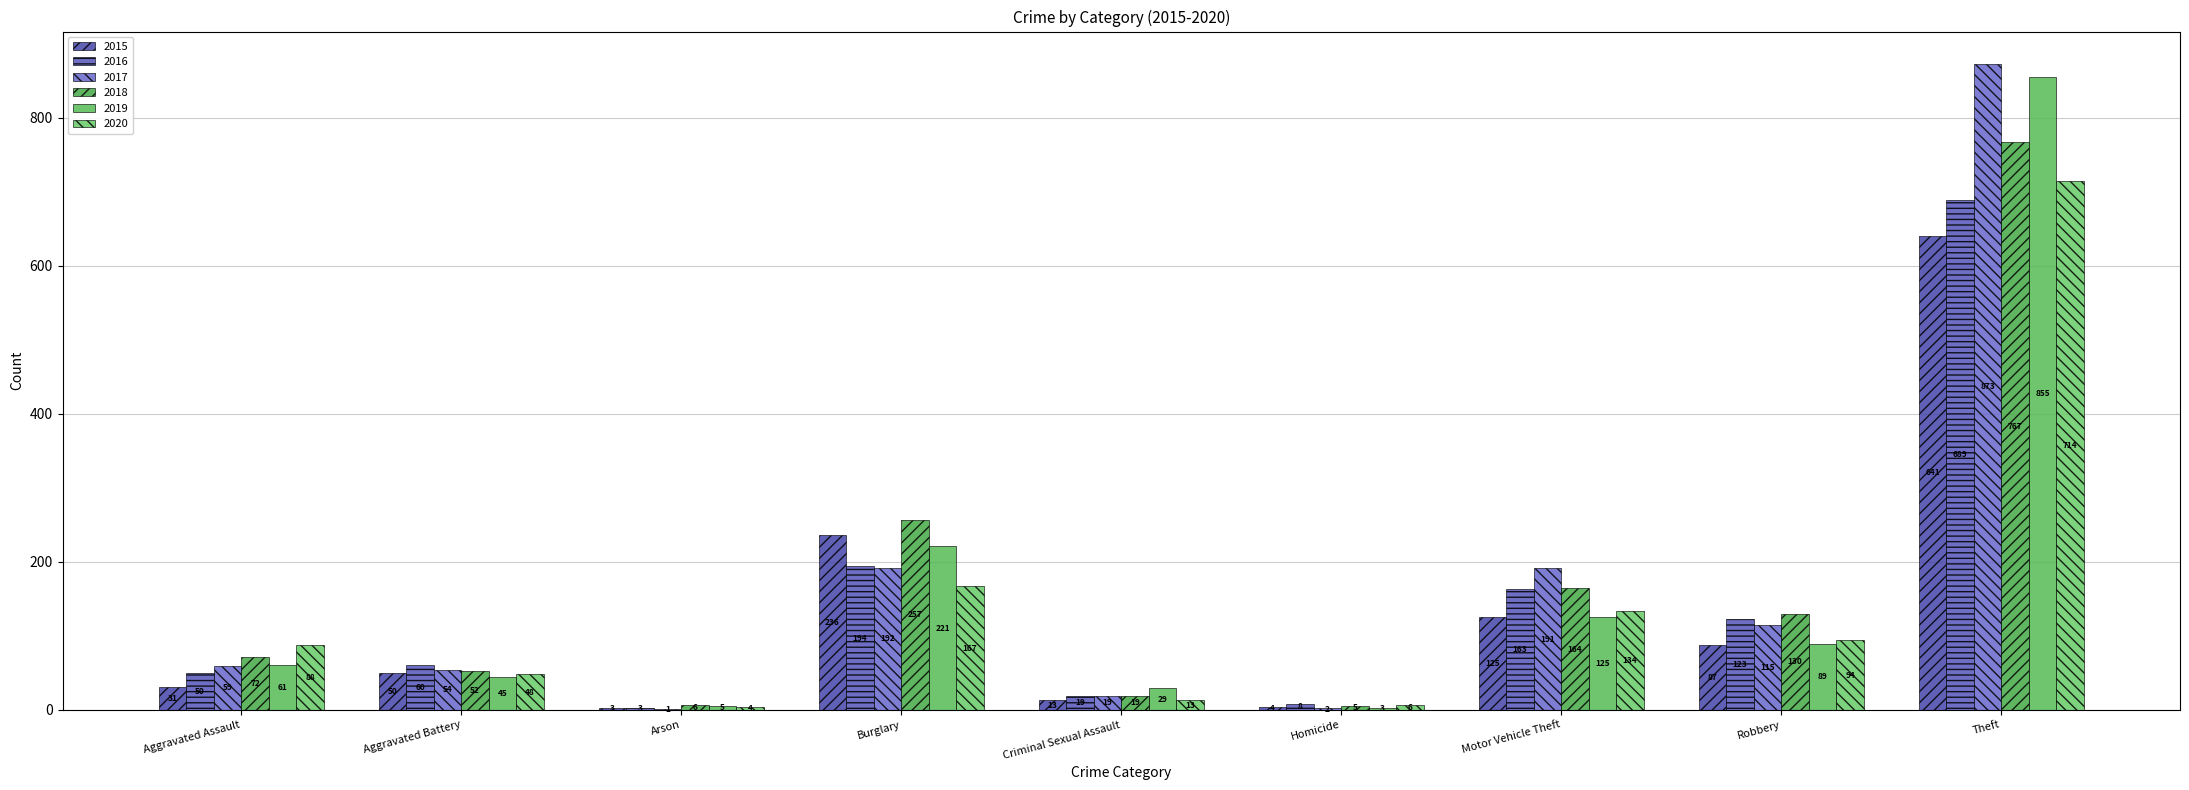

How many series are shown in this chart?

6